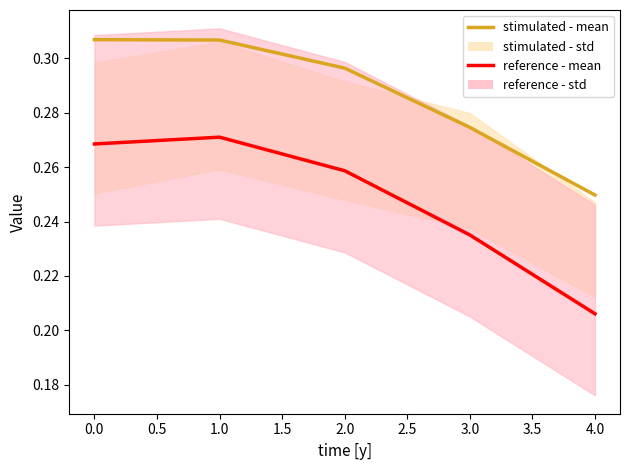

Which series has the largest total across all categories?

stimulated - mean